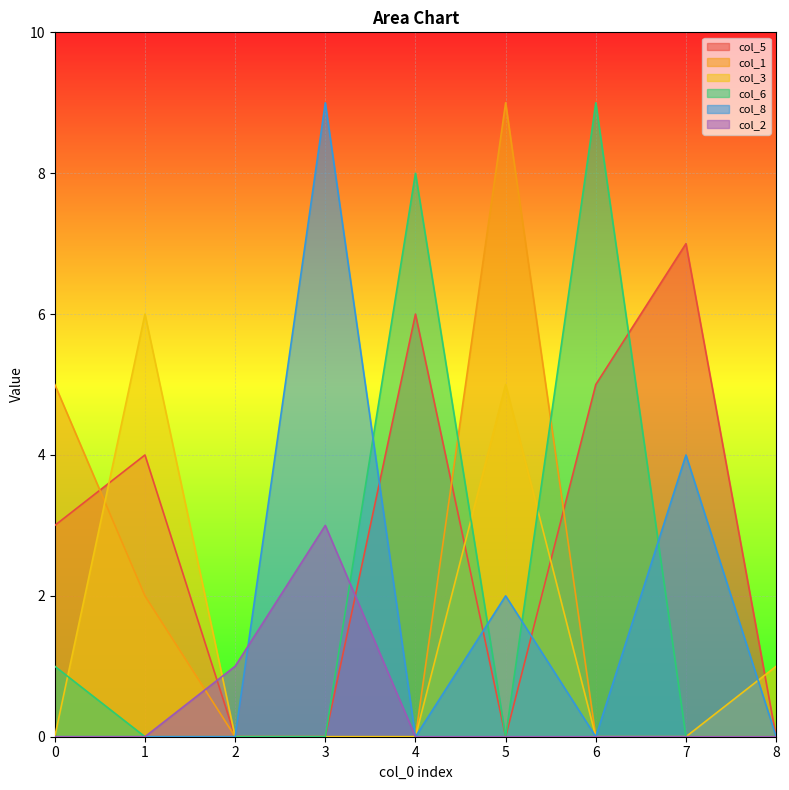

Reading left to right, what are all the values shown in this chart?

col_5: 3	4	0	0	6	0	5	7	0
col_1: 5	2	0	0	0	9	0	0	0
col_3: 0	6	0	0	0	5	0	0	1
col_6: 1	0	0	0	8	0	9	0	0
col_8: 0	0	0	9	0	2	0	4	0
col_2: 0	0	1	3	0	0	0	0	0